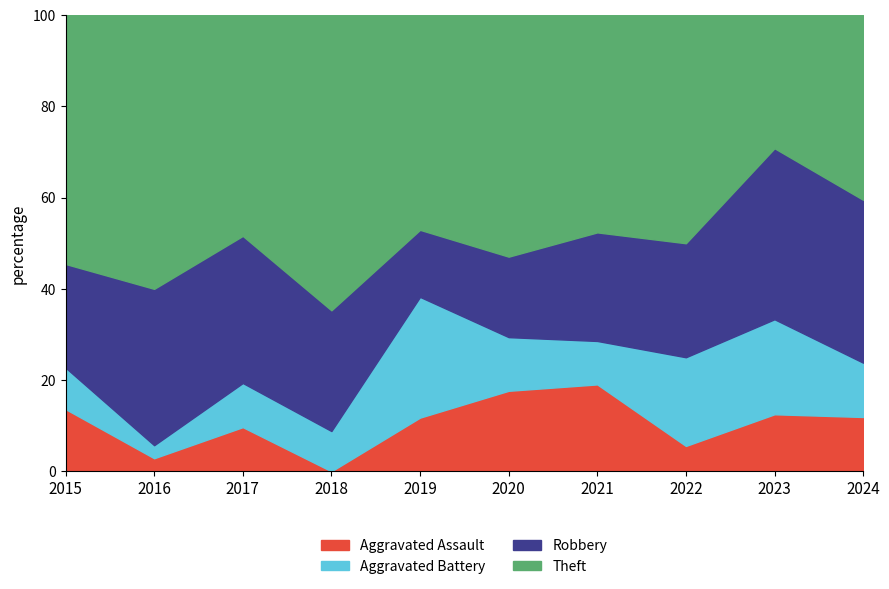

Read the Aggravated Assault value at 2019.

11.8